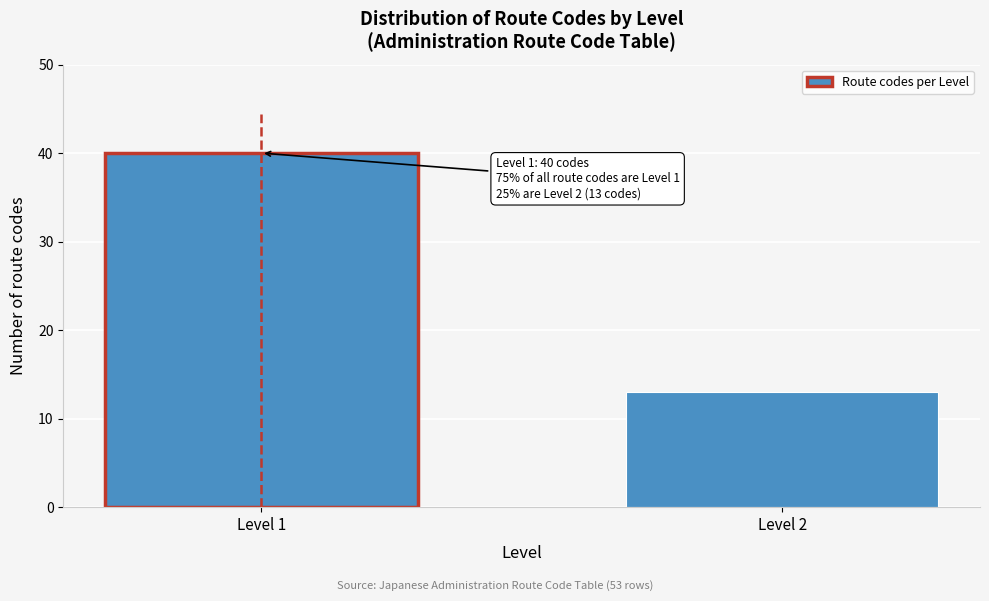

Reading left to right, list all the values displayed in this chart.

Level 1=40	Level 2=13